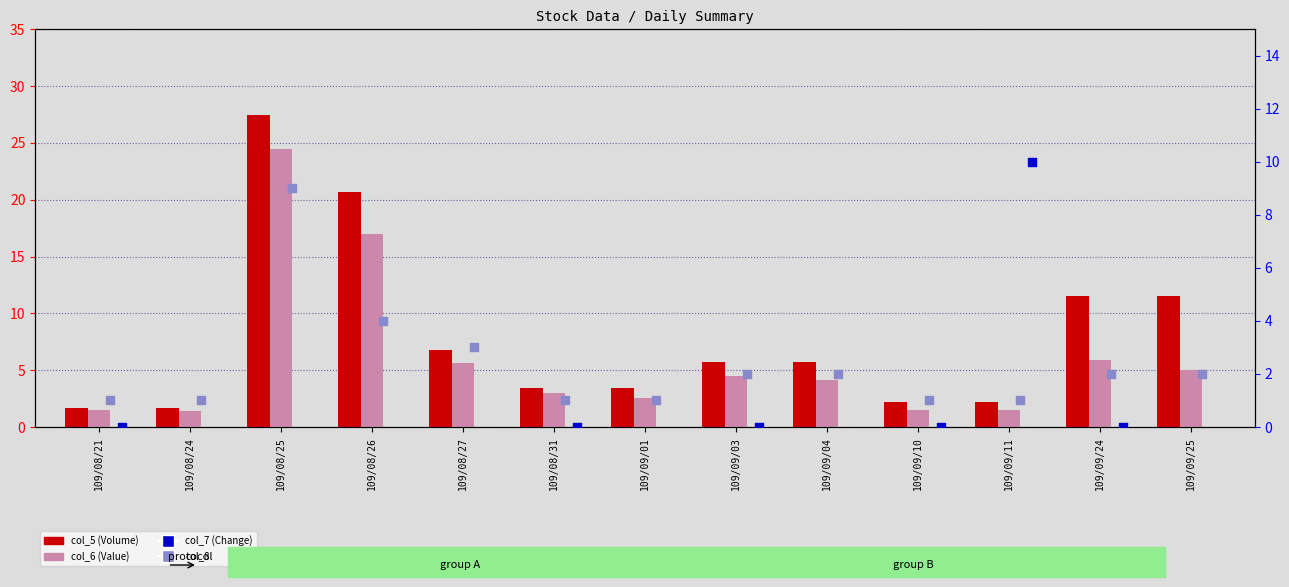

What are all the series names shown in the legend?

col_5 (Volume), col_6 (Value), col_7 (Change), col_8